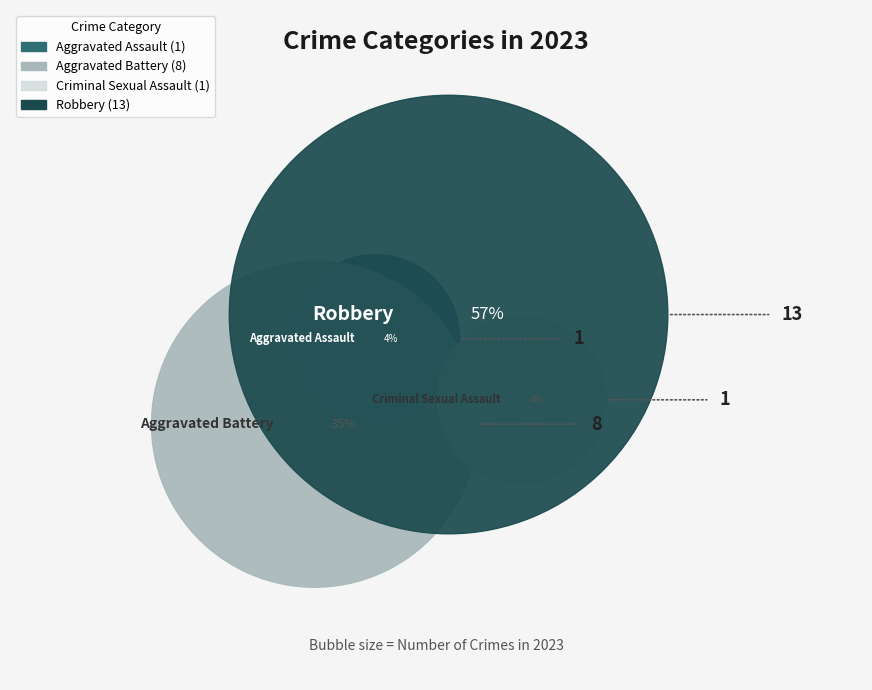

To the nearest percent, what percentage of the pie is Criminal Sexual Assault?

4%